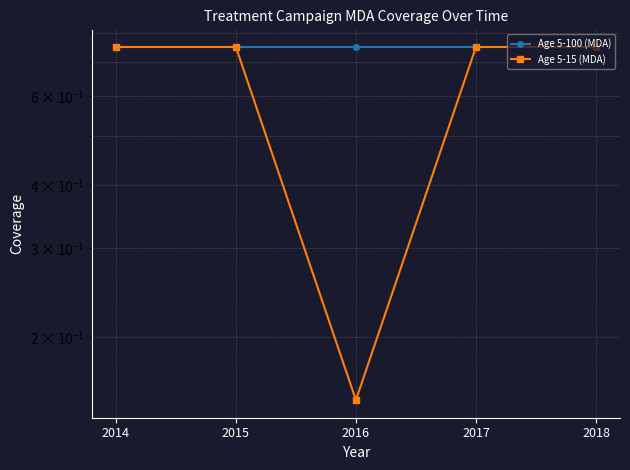

What is the maximum value for Age 5-100 (MDA)?

0.8